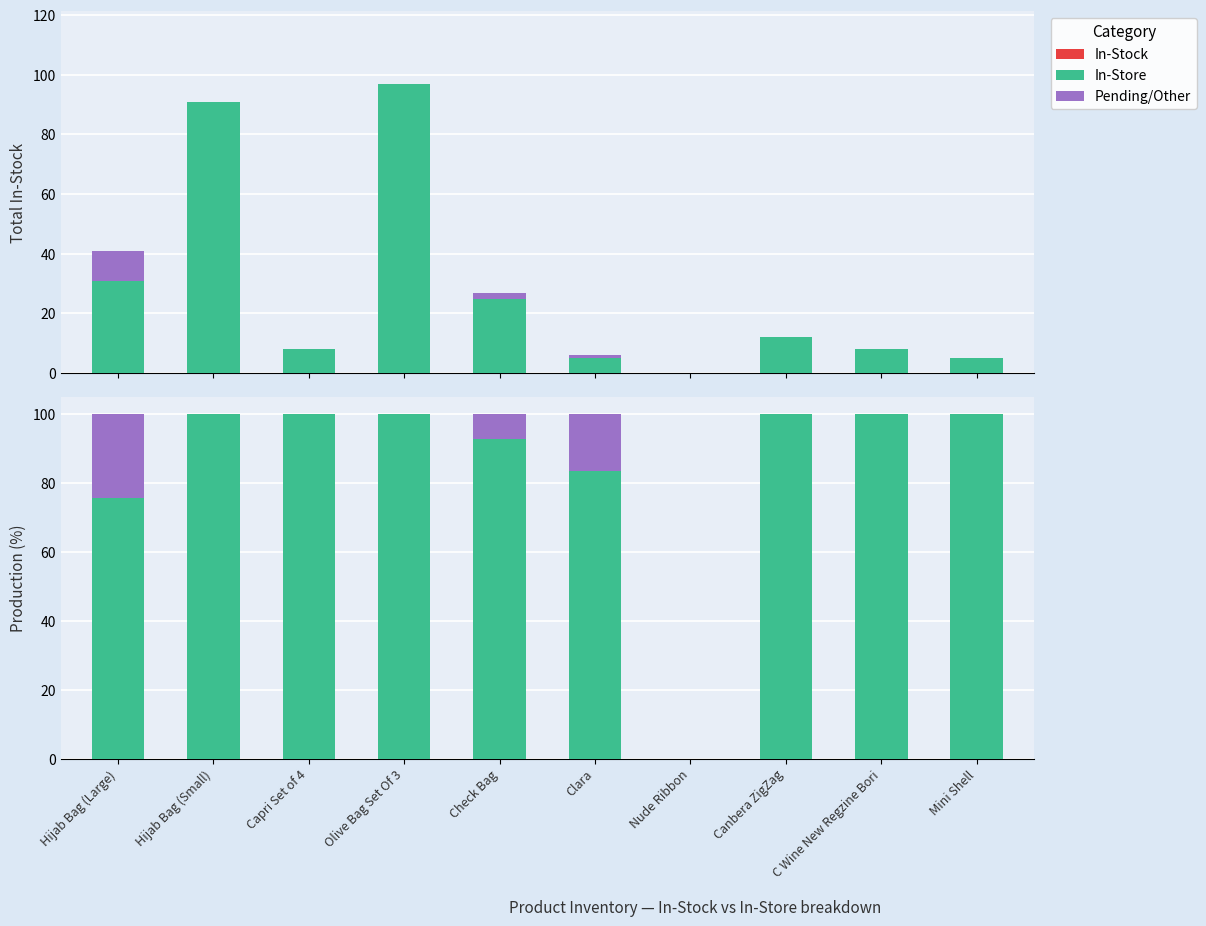

Which category has the lowest value in the In-Store series?

Nude Ribbon